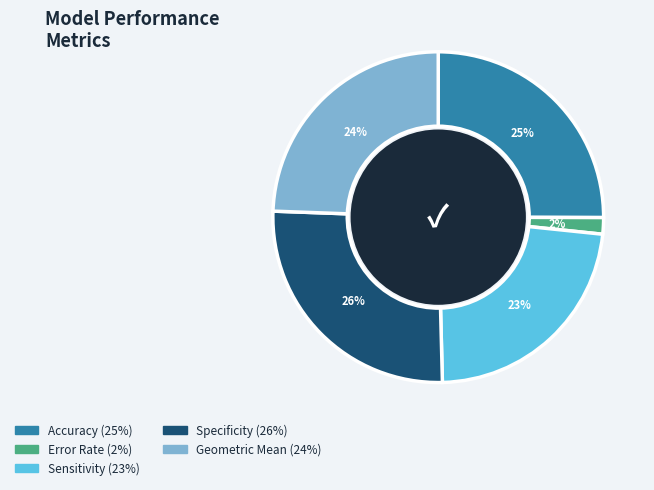

Which slice is the largest?

Specificity